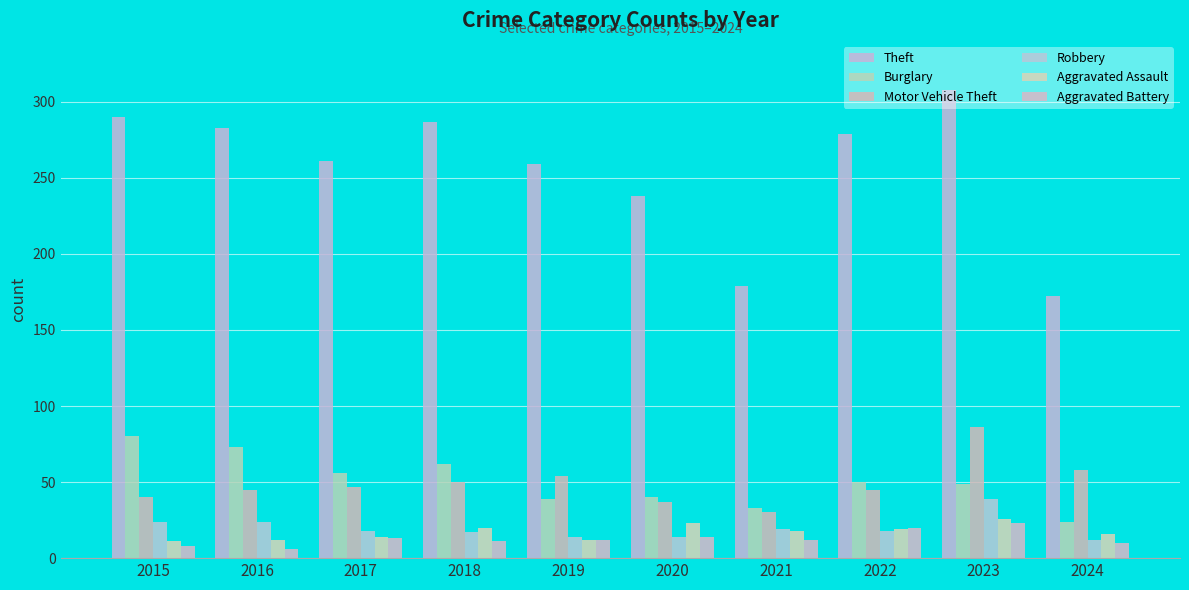

Reading left to right, transcribe all the data shown in this chart.

Theft: 2015=290	2016=283	2017=261	2018=287	2019=259	2020=238	2021=179	2022=279	2023=308	2024=172
Burglary: 2015=80	2016=73	2017=56	2018=62	2019=39	2020=40	2021=33	2022=50	2023=49	2024=24
Motor Vehicle Theft: 2015=40	2016=45	2017=47	2018=50	2019=54	2020=37	2021=30	2022=45	2023=86	2024=58
Robbery: 2015=24	2016=24	2017=18	2018=17	2019=14	2020=14	2021=19	2022=18	2023=39	2024=12
Aggravated Assault: 2015=11	2016=12	2017=14	2018=20	2019=12	2020=23	2021=18	2022=19	2023=26	2024=16
Aggravated Battery: 2015=8	2016=6	2017=13	2018=11	2019=12	2020=14	2021=12	2022=20	2023=23	2024=10